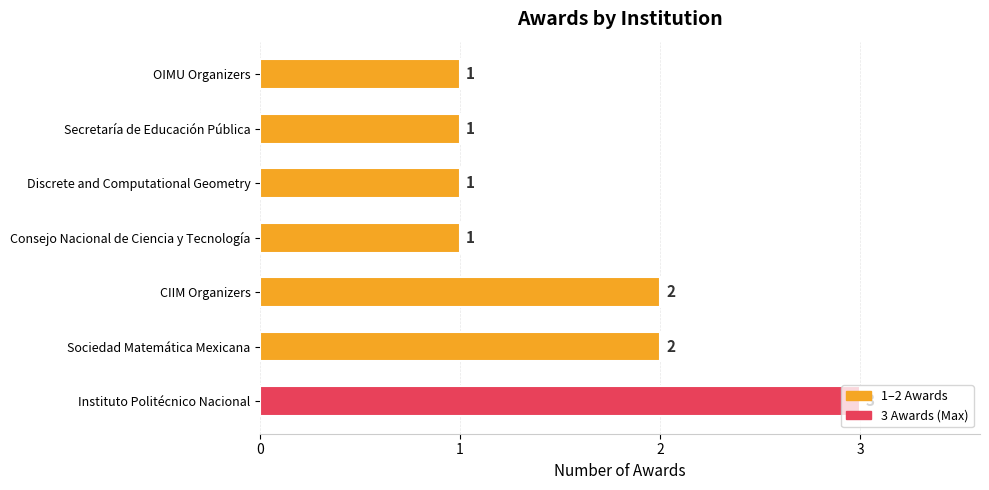

Approximately how many times larger is the value at OIMU Organizers compared to Secretaría de Educación Pública?

1.0